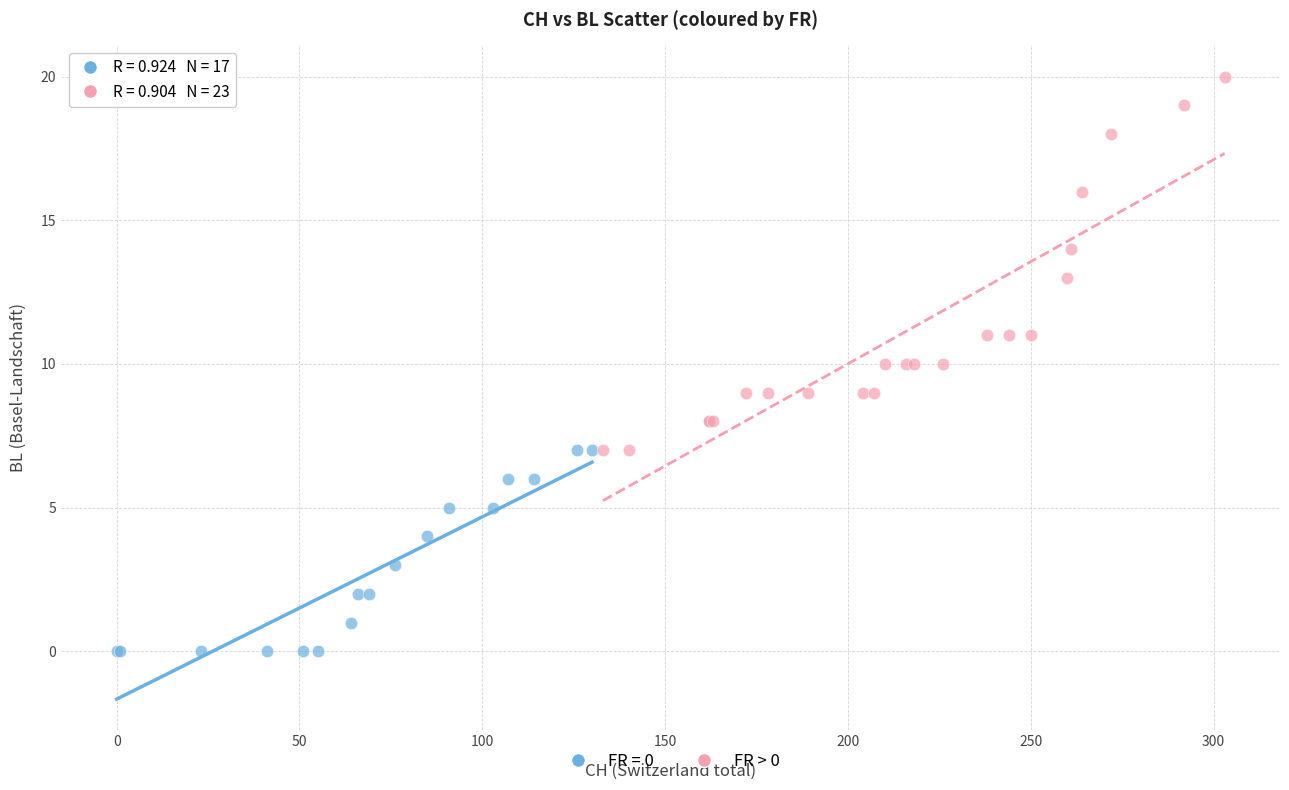

Which series has the widest spread of Y values?

FR > 0